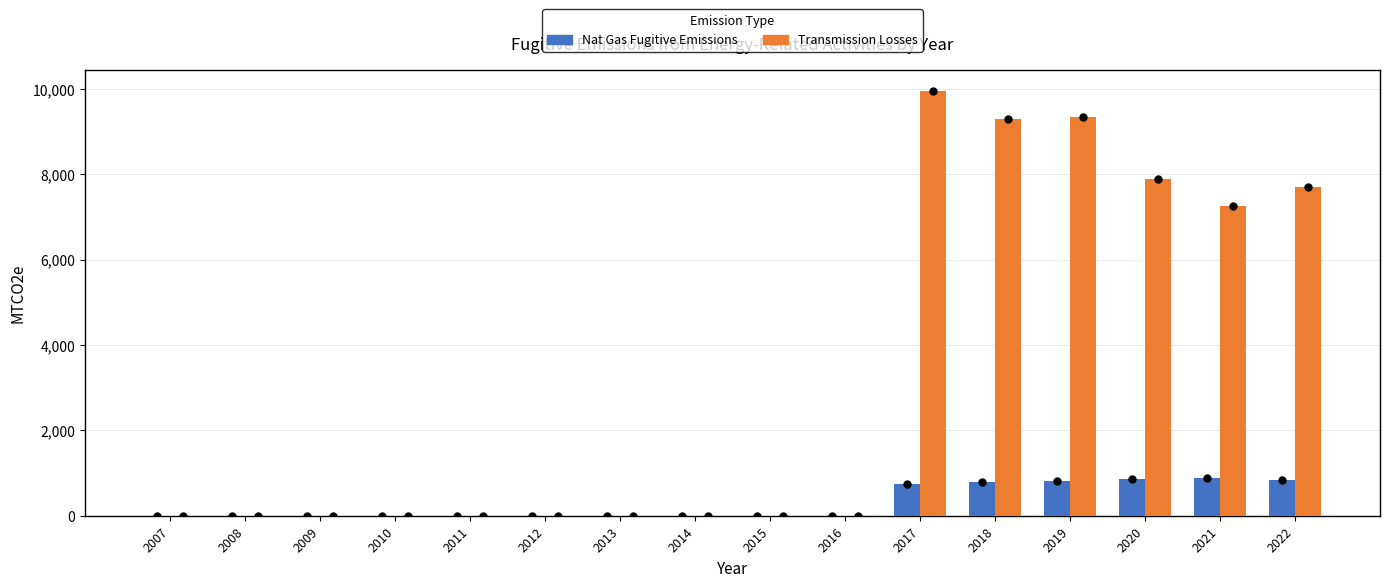

Where is Transmission Losses nearest to the value 4972?

2021